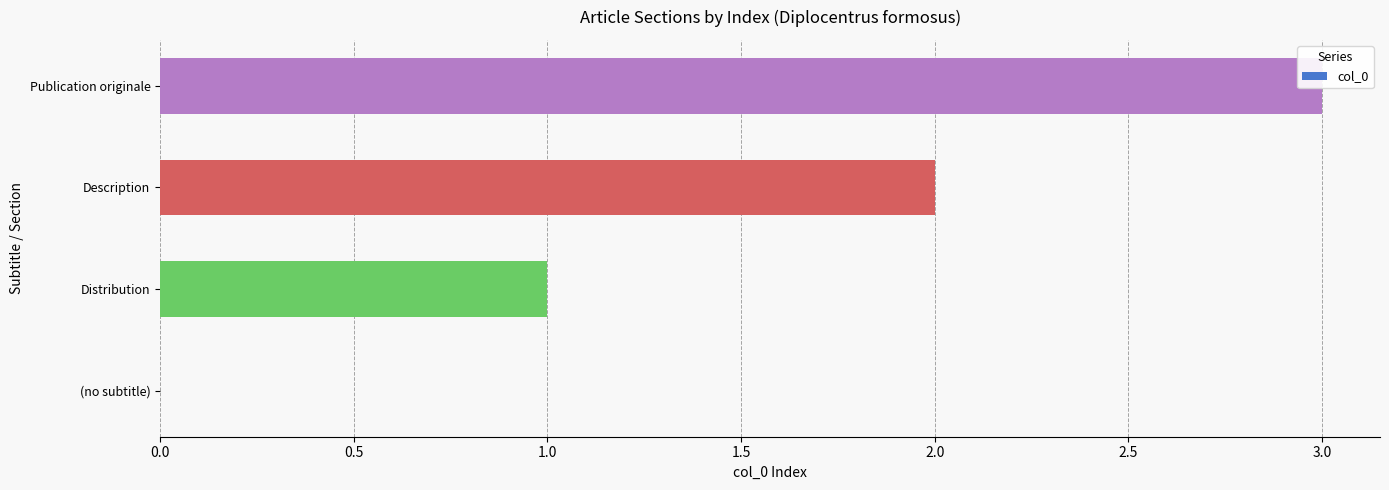

Which has a higher value, (no subtitle) or Description?

Description